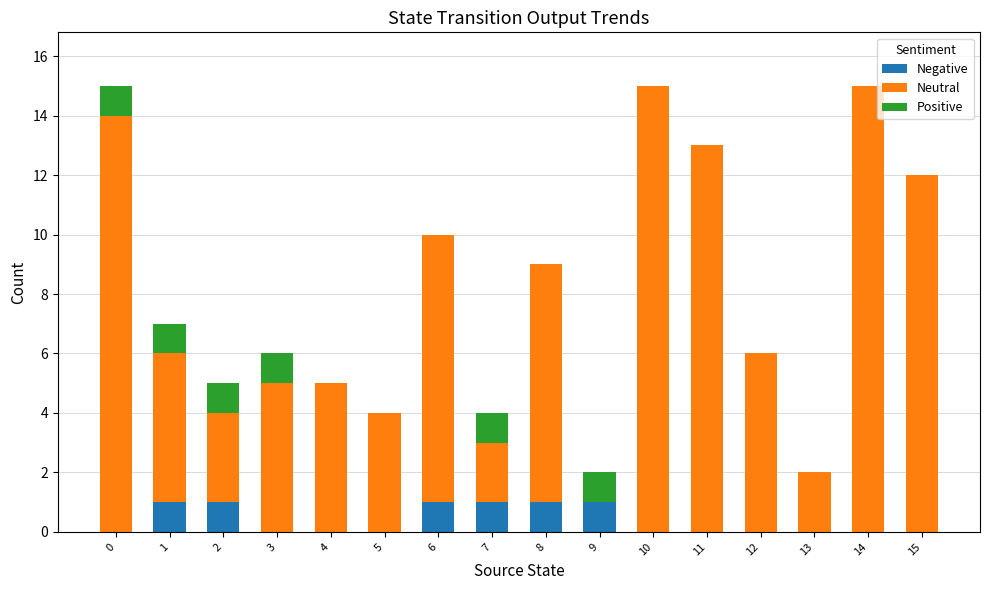

What is the difference between the maximum and minimum values in the Negative series?

1